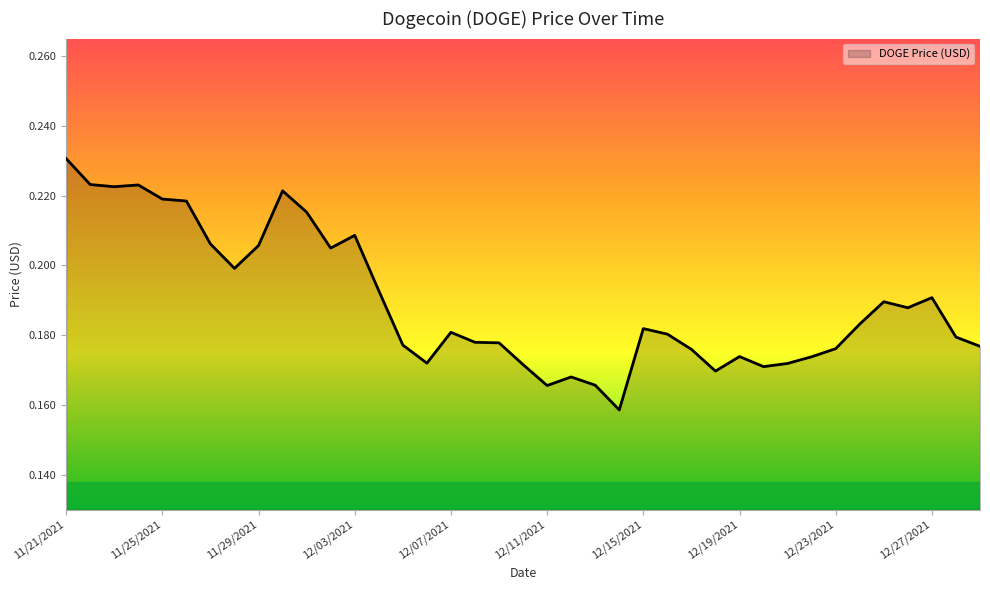

Reading right to left, extract all data points from this chart.

12/29/2021=0.2	12/28/2021=0.2	12/27/2021=0.2	12/26/2021=0.2	12/25/2021=0.2	12/24/2021=0.2	12/23/2021=0.2	12/22/2021=0.2	12/21/2021=0.2	12/20/2021=0.2	12/19/2021=0.2	12/18/2021=0.2	12/17/2021=0.2	12/16/2021=0.2	12/15/2021=0.2	12/14/2021=0.2	12/13/2021=0.2	12/12/2021=0.2	12/11/2021=0.2	12/10/2021=0.2	12/09/2021=0.2	12/08/2021=0.2	12/07/2021=0.2	12/06/2021=0.2	12/05/2021=0.2	12/04/2021=0.2	12/03/2021=0.2	12/02/2021=0.2	12/01/2021=0.2	11/30/2021=0.2	11/29/2021=0.2	11/28/2021=0.2	11/27/2021=0.2	11/26/2021=0.2	11/25/2021=0.2	11/24/2021=0.2	11/23/2021=0.2	11/22/2021=0.2	11/21/2021=0.2